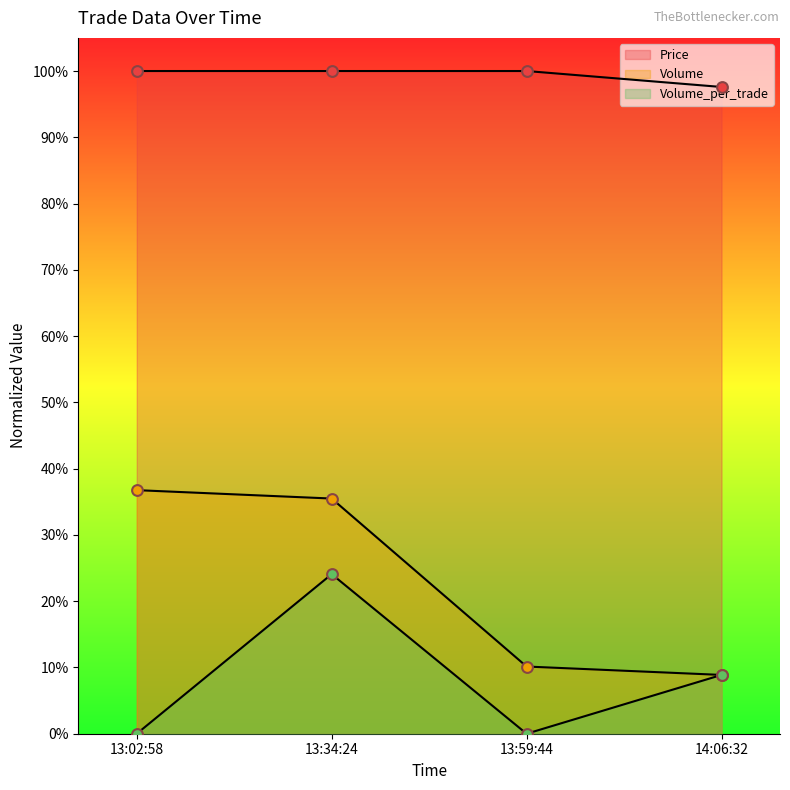

At which category is the sum across all series the highest?

13:34:24